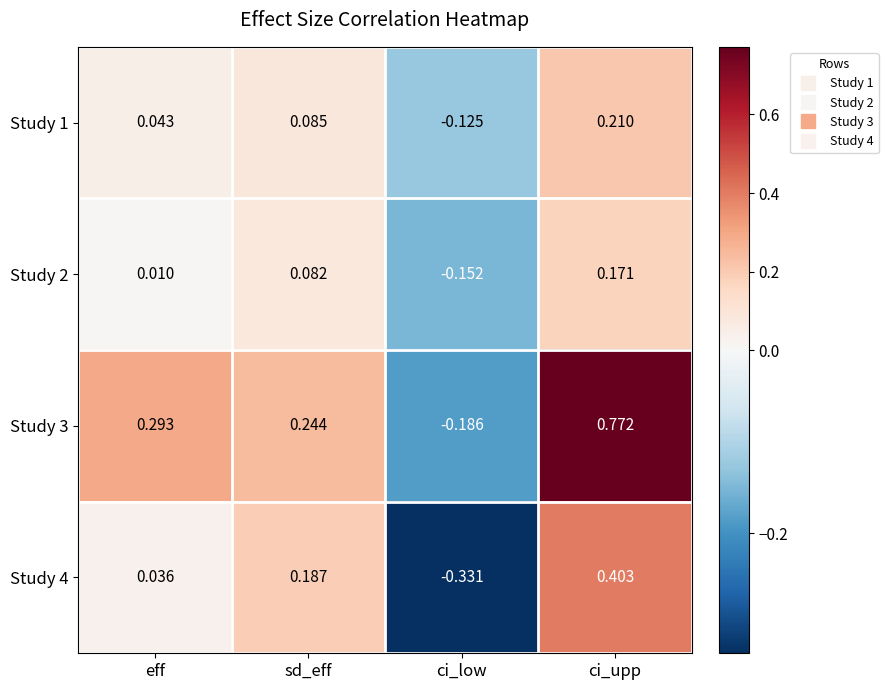

Which series changed the most between eff and sd_eff?

Study 4